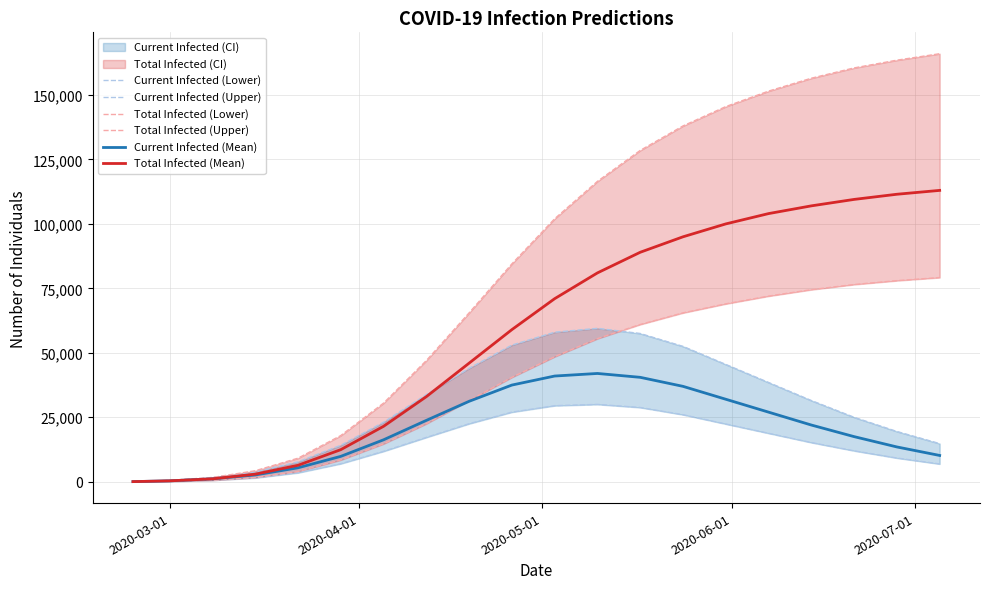

Which series has the largest total across all categories?

predicted_total_infected_upper